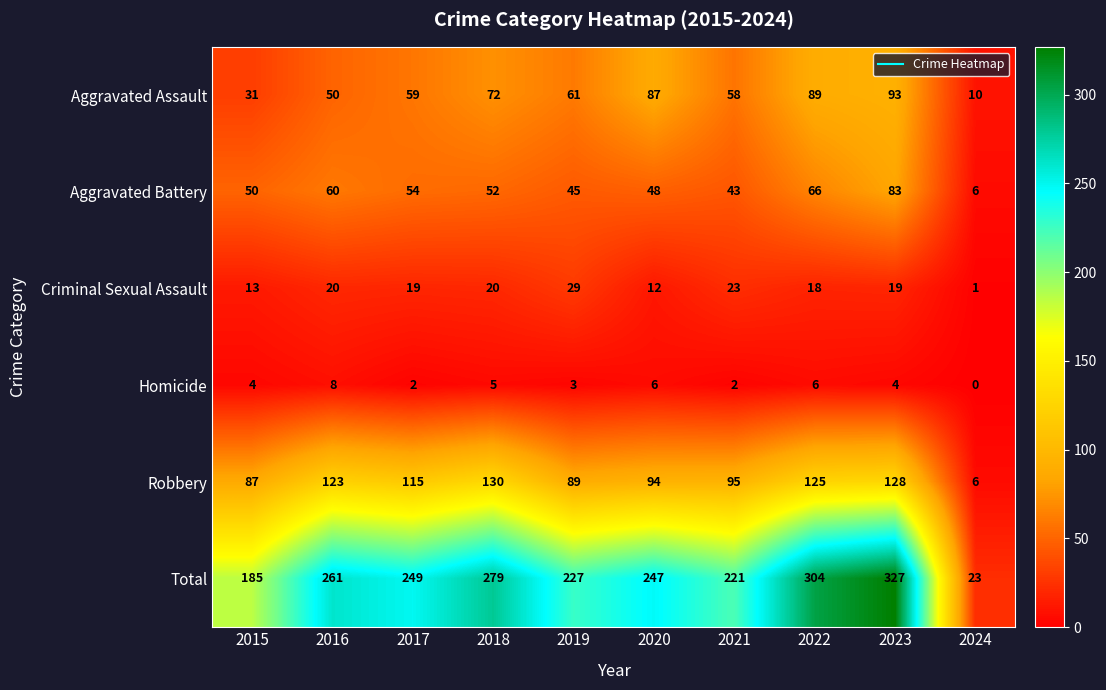

What is the difference between the maximum and second lowest values in the Aggravated Battery series?

40